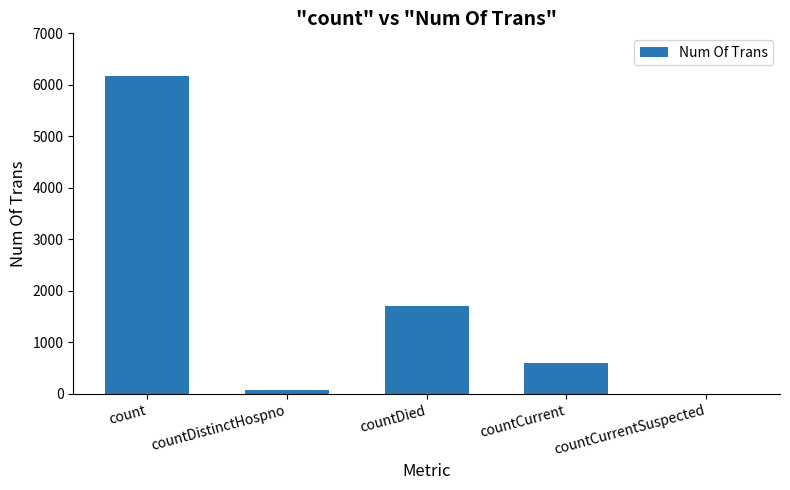

Is it true that the value at countDied is 1712?

True